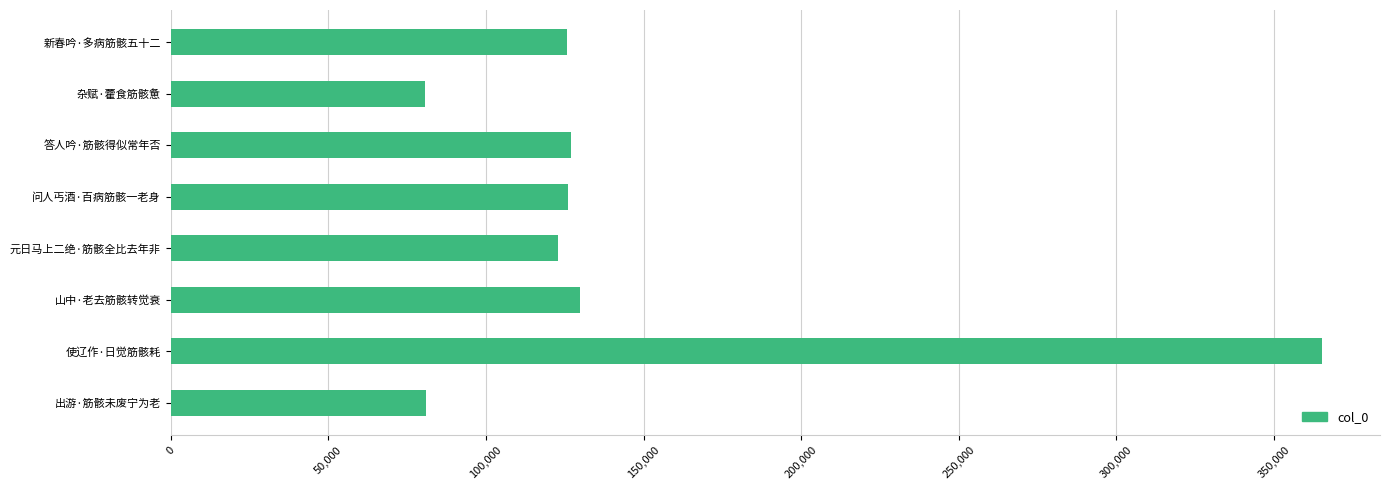

The value at 问人丐酒·百病筋骸一老身 is 126165. True or false?

True